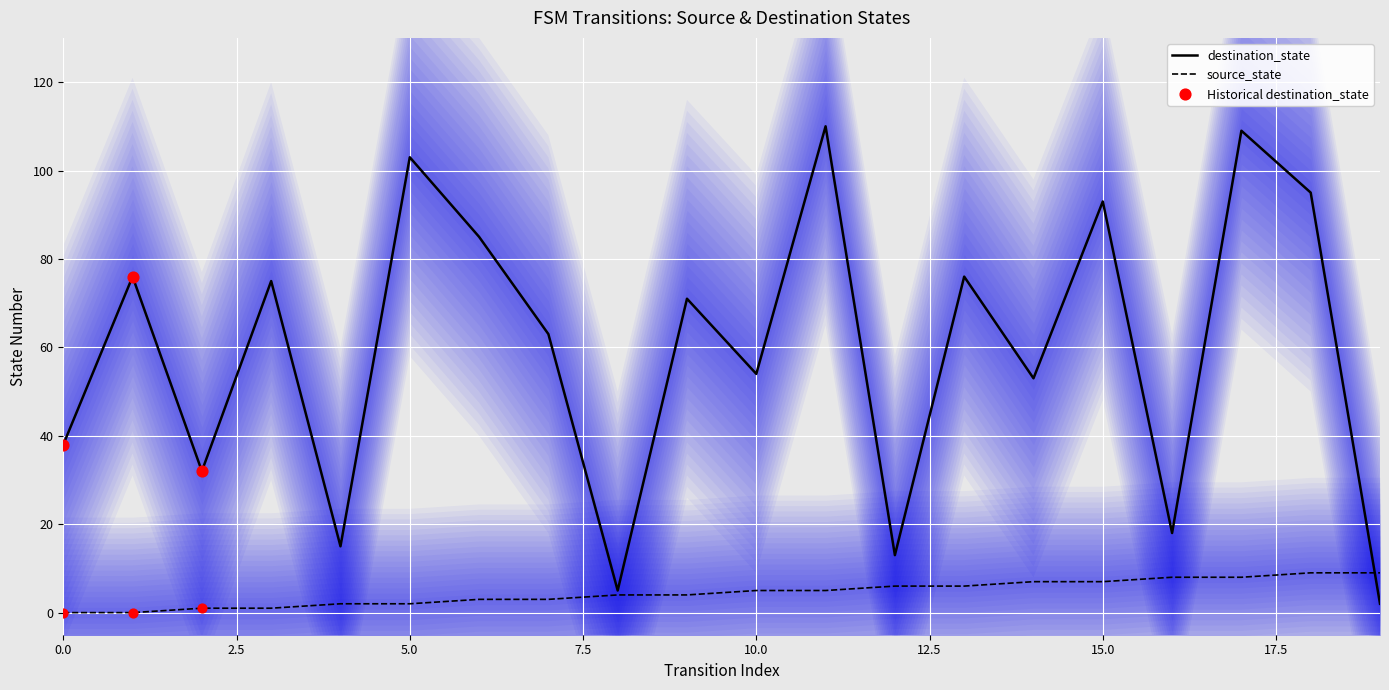

Where is destination_state nearest to the value 56?

10.0